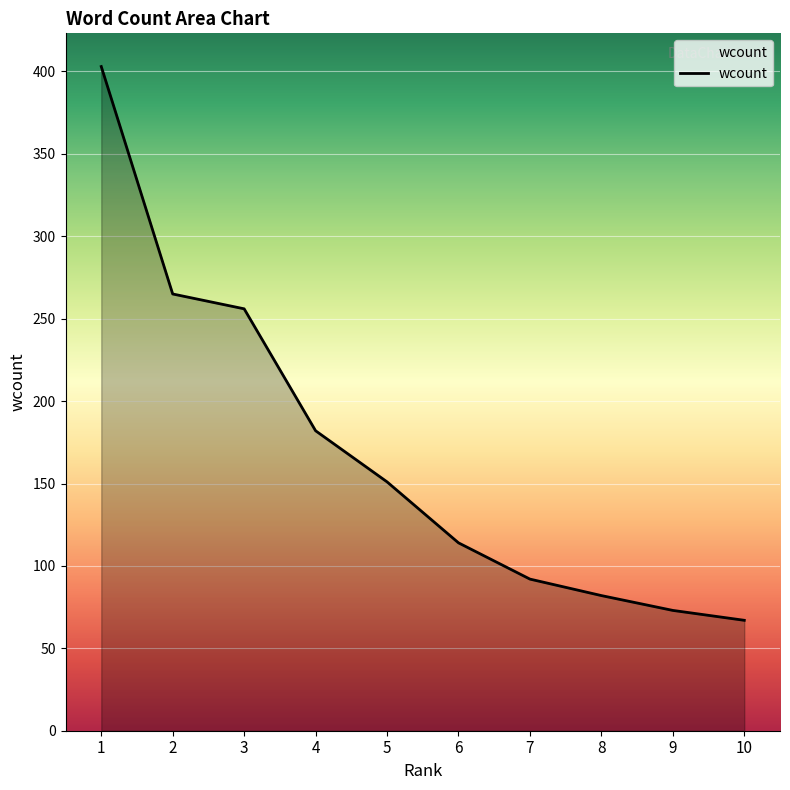

What is the difference between the second highest and second lowest values?

192